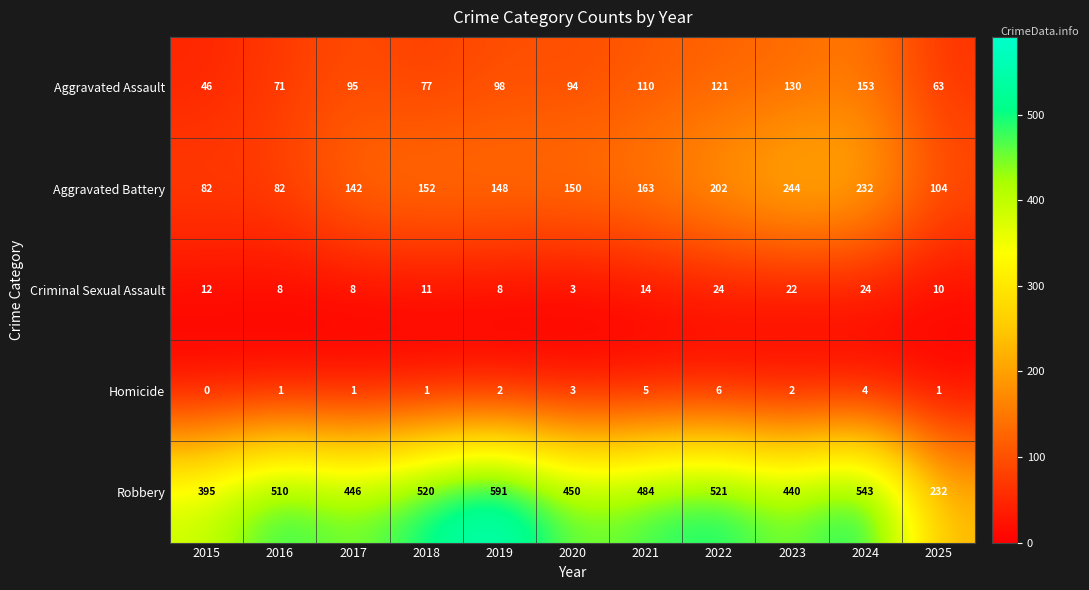

Which series changed the most between 2021 and 2024?

Aggravated Battery